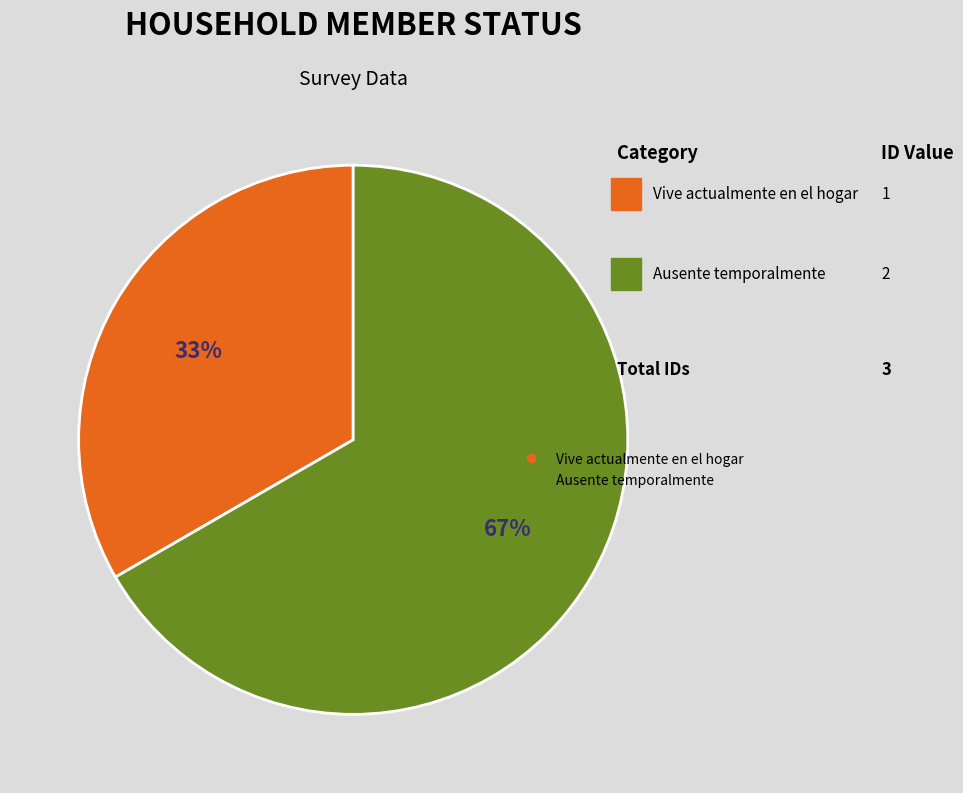

Count the number of slices in the pie.

2